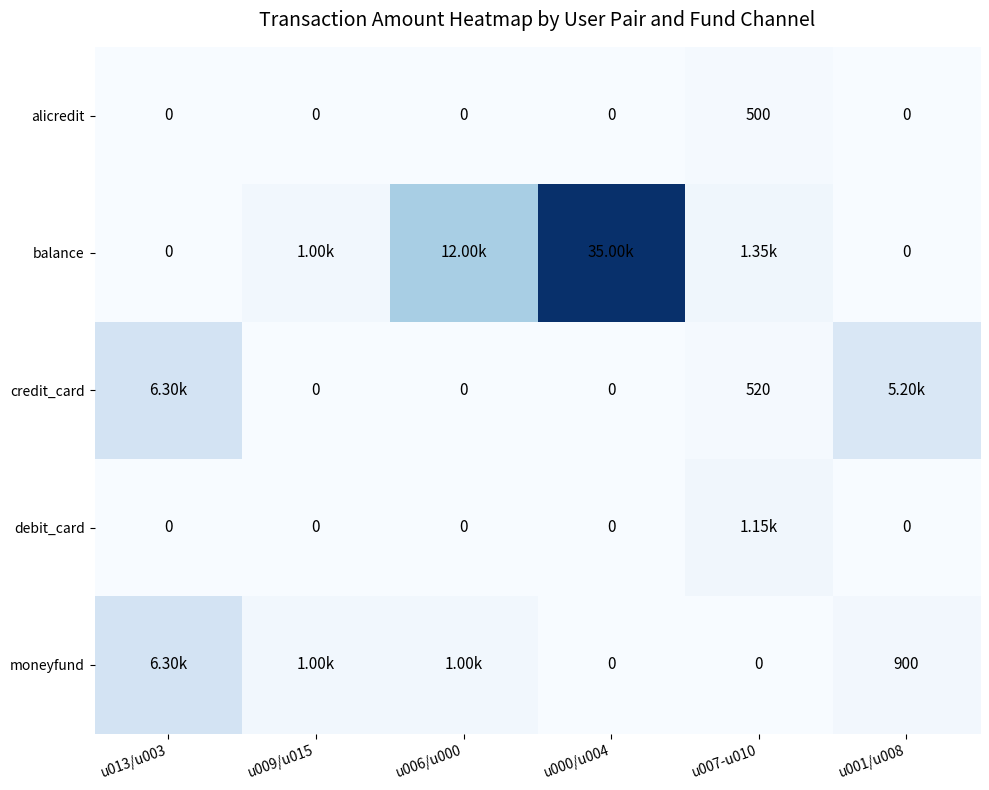

What is the difference between the maximum and minimum values in the alicredit series?

500